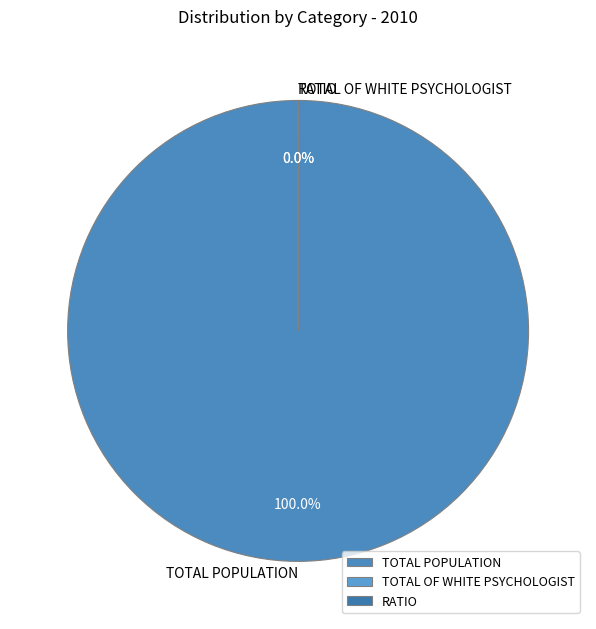

What is the largest slice in the pie chart?

TOTAL POPULATION